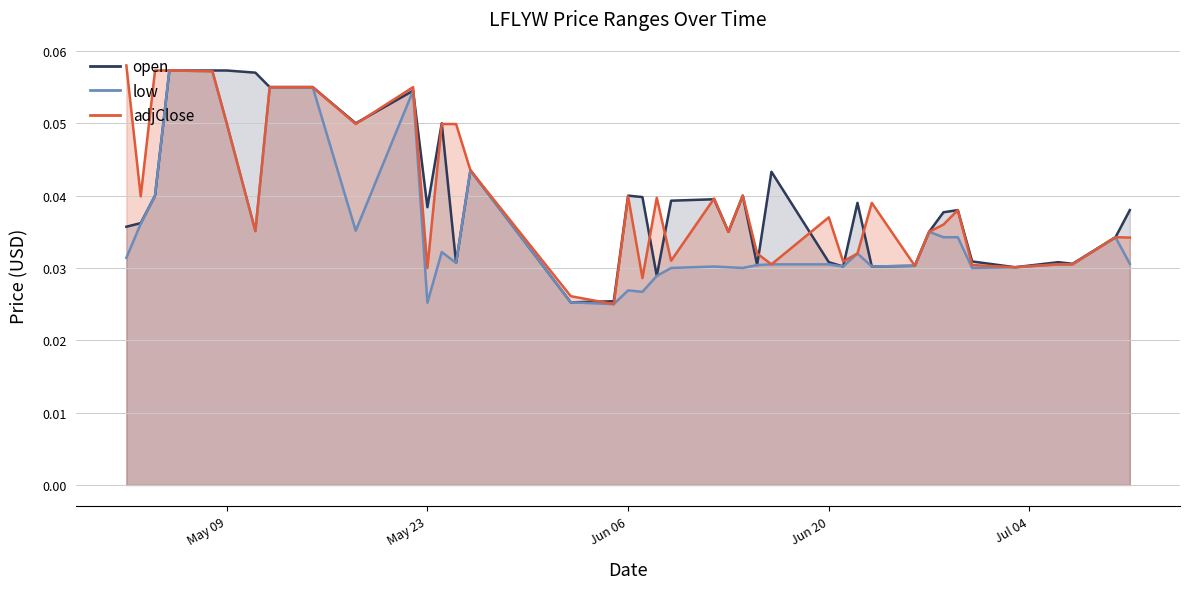

Reading left to right, list all the values displayed in this chart.

open: 2023-07-11=0.0	2023-07-10=0.0	2023-07-07=0.0	2023-07-06=0.0	2023-07-03=0.0	2023-06-30=0.0	2023-06-29=0.0	2023-06-28=0.0	2023-06-27=0.0	2023-06-26=0.0	2023-06-23=0.0	2023-06-22=0.0	2023-06-21=0.0	2023-06-20=0.0	2023-06-16=0.0	2023-06-15=0.0	2023-06-14=0.0	2023-06-13=0.0	2023-06-12=0.0	2023-06-09=0.0	2023-06-08=0.0	2023-06-07=0.0	2023-06-06=0.0	2023-06-05=0.0	2023-06-02=0.0	2023-05-26=0.0	2023-05-25=0.0	2023-05-24=0.1	2023-05-23=0.0	2023-05-22=0.1	2023-05-18=0.1	2023-05-15=0.1	2023-05-12=0.1	2023-05-11=0.1	2023-05-09=0.1	2023-05-08=0.1	2023-05-05=0.1	2023-05-04=0.0	2023-05-03=0.0	2023-05-02=0.0
low: 2023-07-11=0.0	2023-07-10=0.0	2023-07-07=0.0	2023-07-06=0.0	2023-07-03=0.0	2023-06-30=0.0	2023-06-29=0.0	2023-06-28=0.0	2023-06-27=0.0	2023-06-26=0.0	2023-06-23=0.0	2023-06-22=0.0	2023-06-21=0.0	2023-06-20=0.0	2023-06-16=0.0	2023-06-15=0.0	2023-06-14=0.0	2023-06-13=0.0	2023-06-12=0.0	2023-06-09=0.0	2023-06-08=0.0	2023-06-07=0.0	2023-06-06=0.0	2023-06-05=0.0	2023-06-02=0.0	2023-05-26=0.0	2023-05-25=0.0	2023-05-24=0.0	2023-05-23=0.0	2023-05-22=0.1	2023-05-18=0.0	2023-05-15=0.1	2023-05-12=0.1	2023-05-11=0.0	2023-05-09=0.1	2023-05-08=0.1	2023-05-05=0.1	2023-05-04=0.0	2023-05-03=0.0	2023-05-02=0.0
adjClose: 2023-07-11=0.0	2023-07-10=0.0	2023-07-07=0.0	2023-07-06=0.0	2023-07-03=0.0	2023-06-30=0.0	2023-06-29=0.0	2023-06-28=0.0	2023-06-27=0.0	2023-06-26=0.0	2023-06-23=0.0	2023-06-22=0.0	2023-06-21=0.0	2023-06-20=0.0	2023-06-16=0.0	2023-06-15=0.0	2023-06-14=0.0	2023-06-13=0.0	2023-06-12=0.0	2023-06-09=0.0	2023-06-08=0.0	2023-06-07=0.0	2023-06-06=0.0	2023-06-05=0.0	2023-06-02=0.0	2023-05-26=0.0	2023-05-25=0.0	2023-05-24=0.0	2023-05-23=0.0	2023-05-22=0.1	2023-05-18=0.0	2023-05-15=0.1	2023-05-12=0.1	2023-05-11=0.0	2023-05-09=0.1	2023-05-08=0.1	2023-05-05=0.1	2023-05-04=0.1	2023-05-03=0.0	2023-05-02=0.1